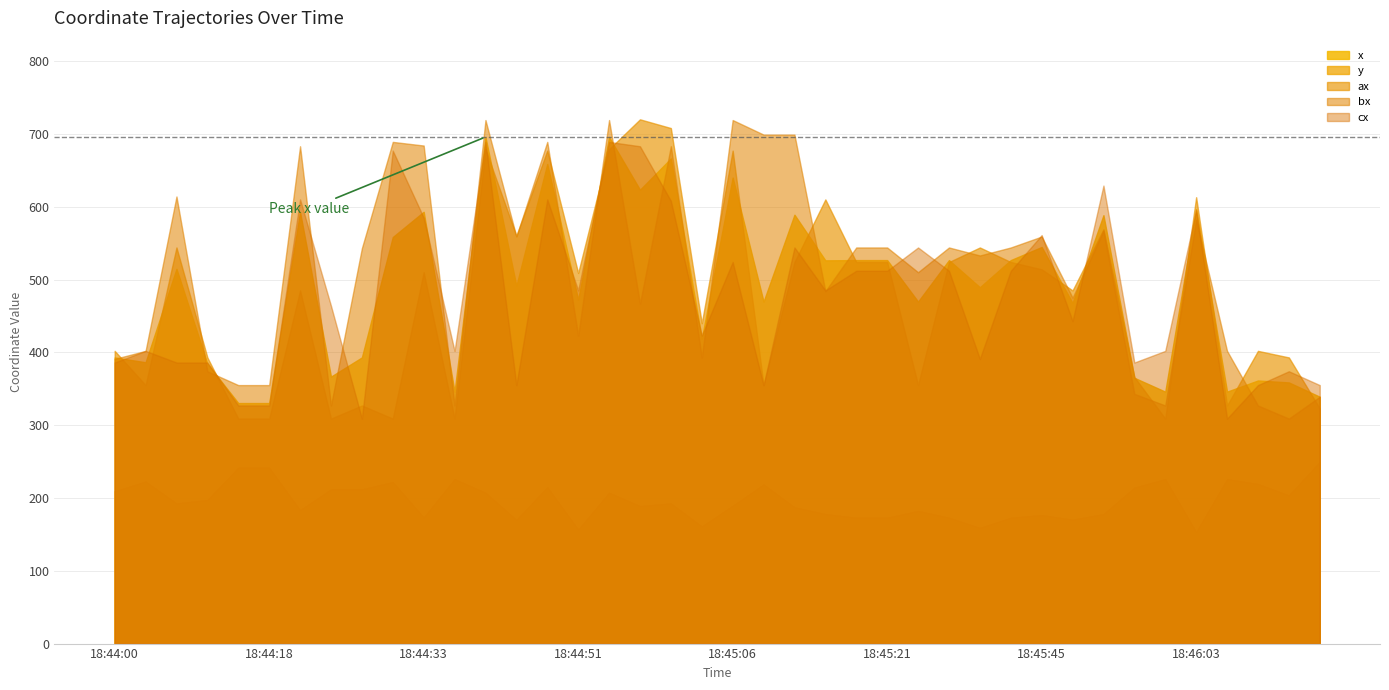

At which category does x reach its first local peak?

18:44:06